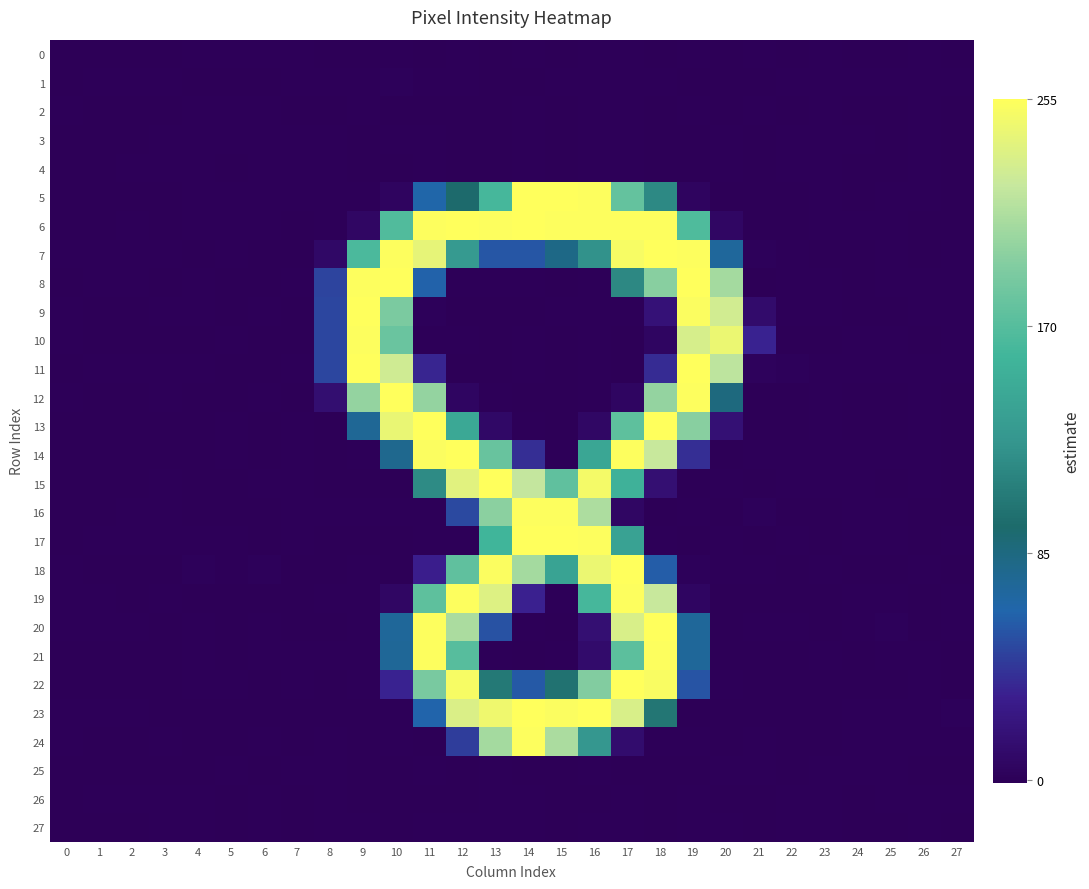

List the series in order of their peak value, lowest first.

27, 25, 26, 3, 2, 4, 0, 1, 10, 21, 24, 19, 16, 22, 18, 12, 6, 7, 17, 14, 8, 5, 9, 11, 20, 15, 13, 23